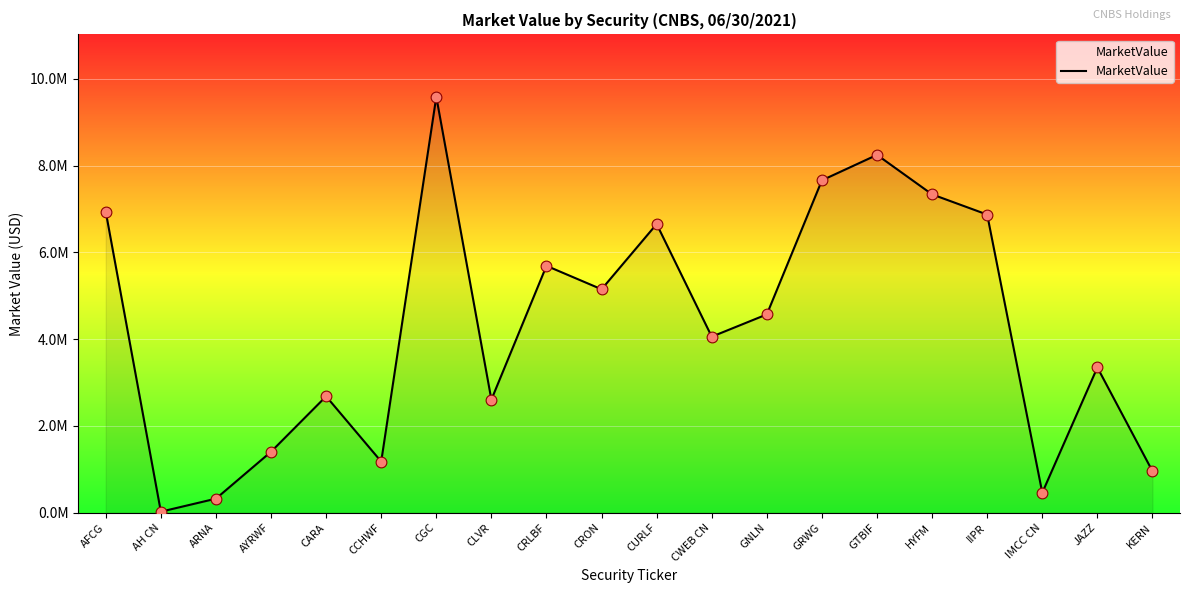

Approximately how many times larger is the value at GRWG compared to GNLN?

1.7